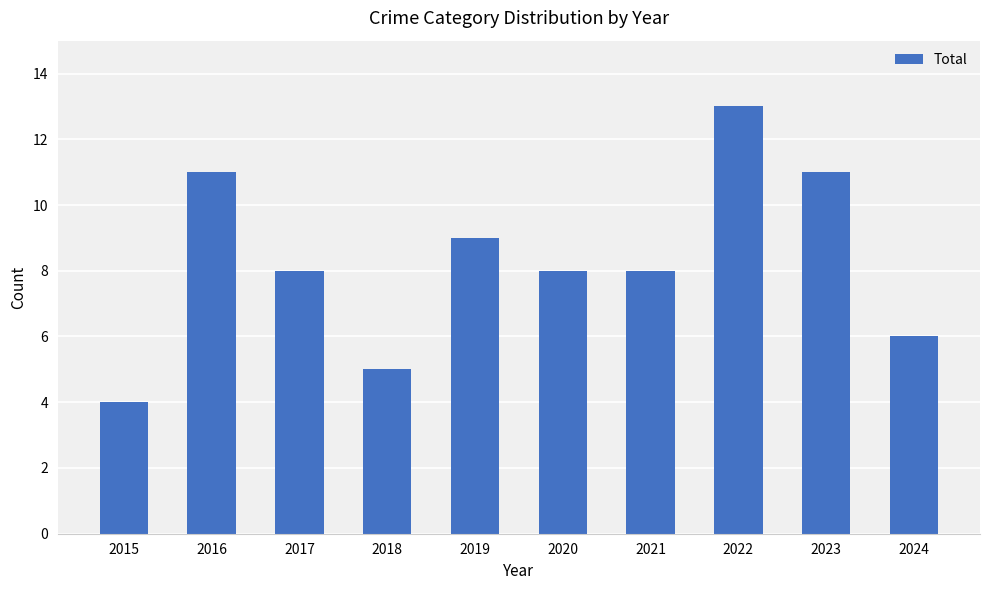

Read the value at 2021.

8